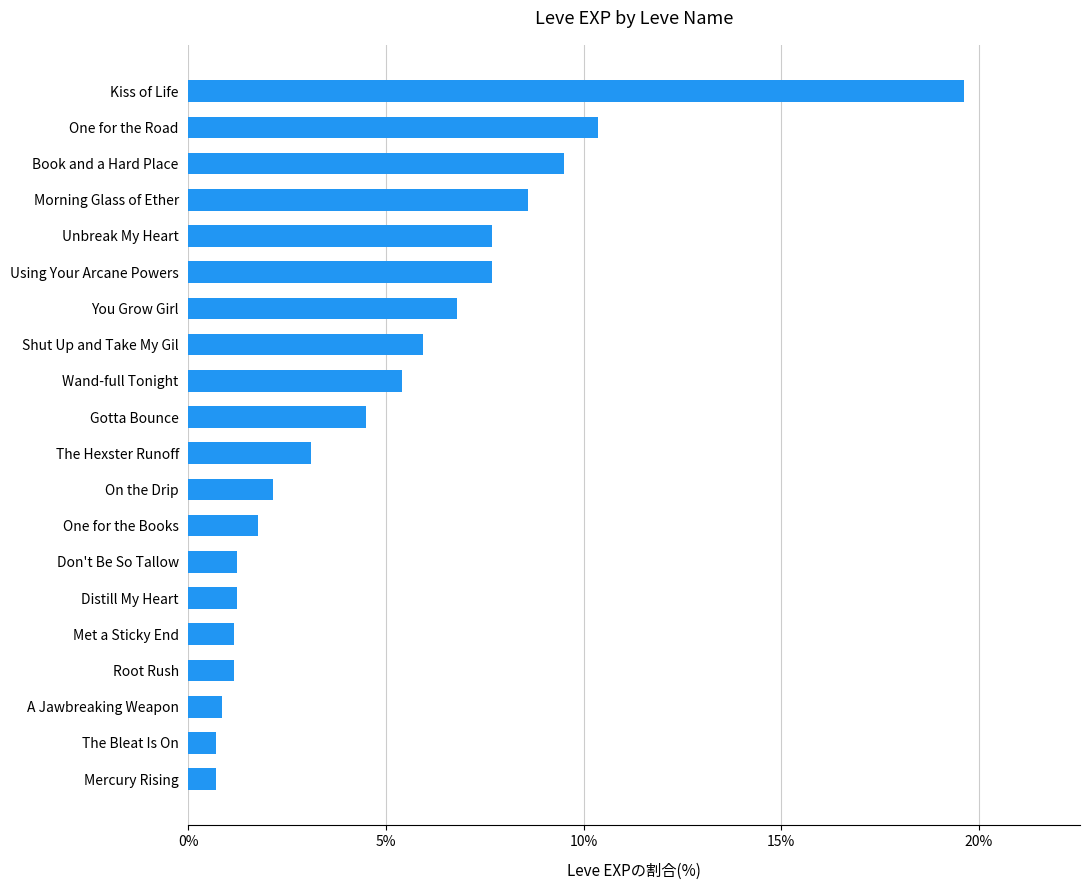

Between On the Drip and Mercury Rising, which is larger?

On the Drip